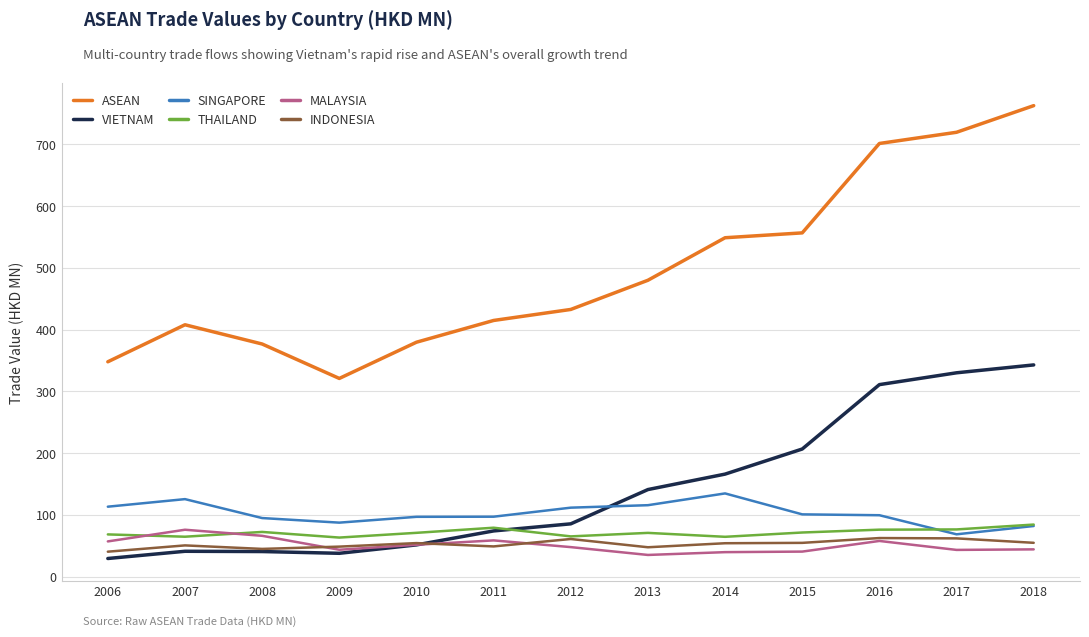

What is the difference between the ASEAN values at 2011 and 2016?

286.7